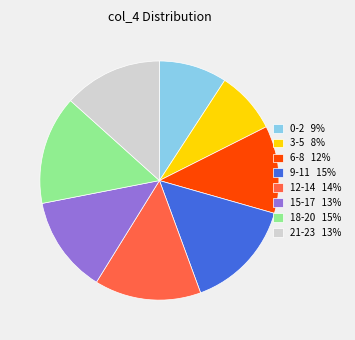

Combined, do 12-14 14% and 15-17 13% account for over 50%?

No